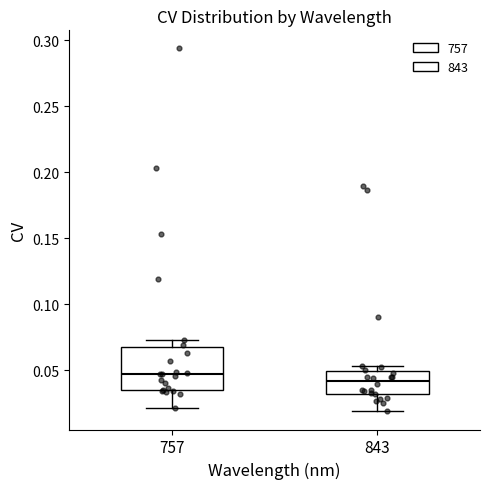

Which box's median line is the highest?

757